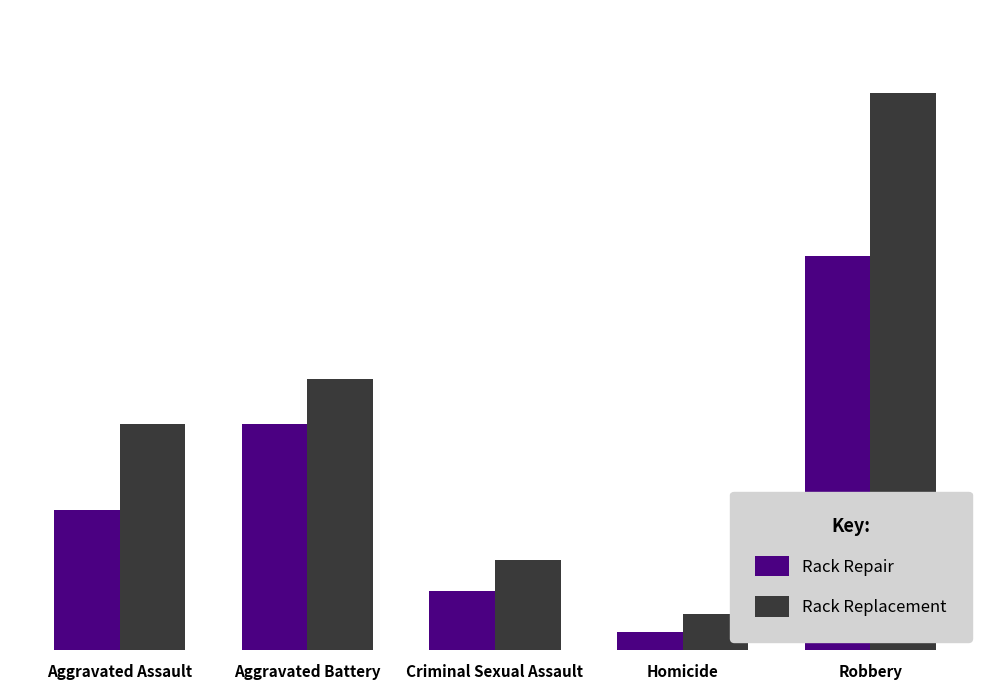

Are the bars grouped side by side (vs. stacked)?

Yes